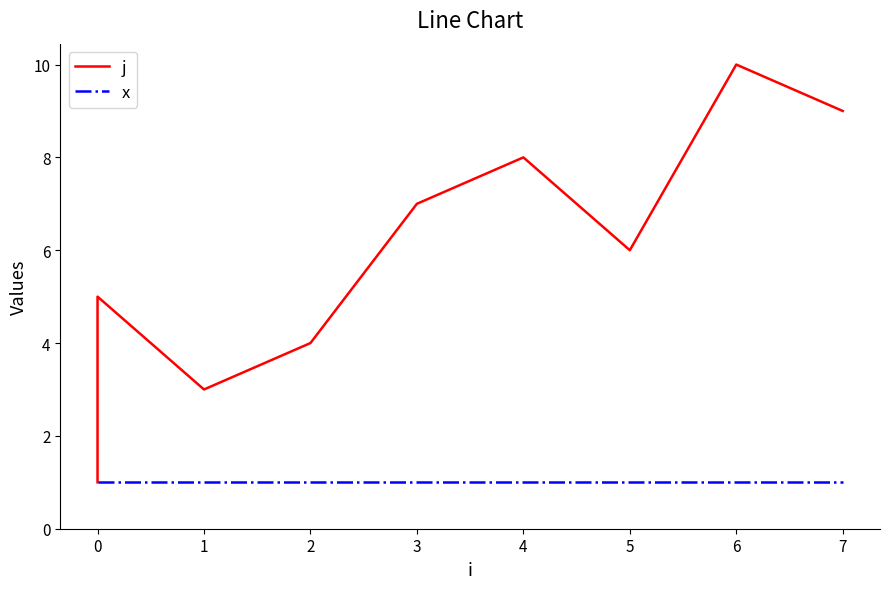

How many distinct data groups are displayed?

2